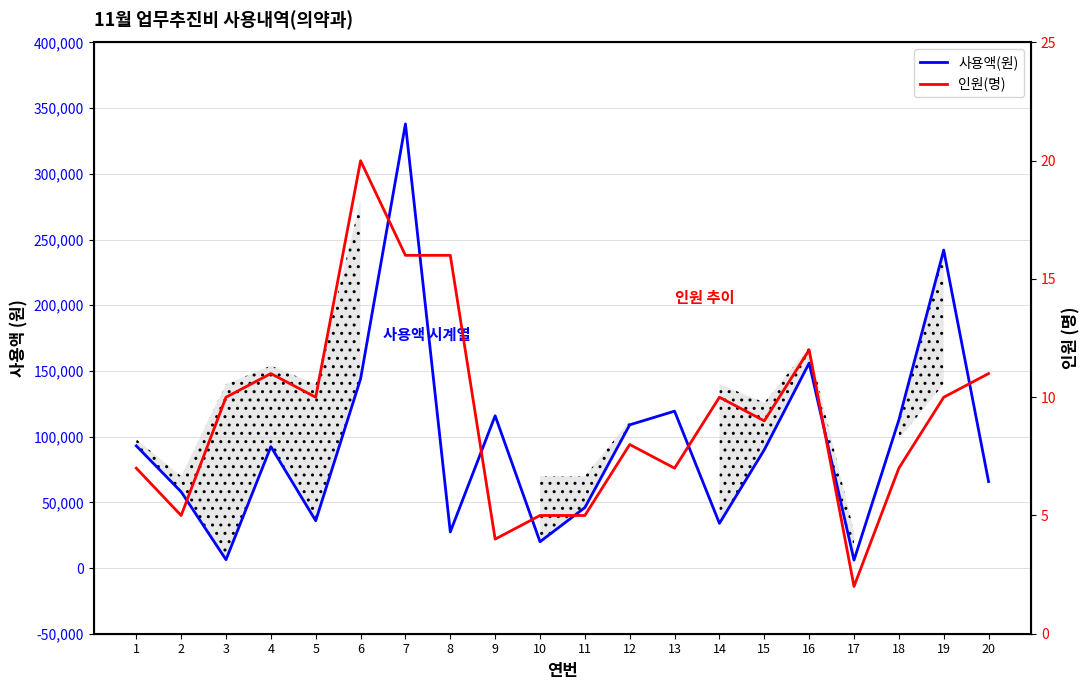

What is the maximum value shown in the chart?

338000